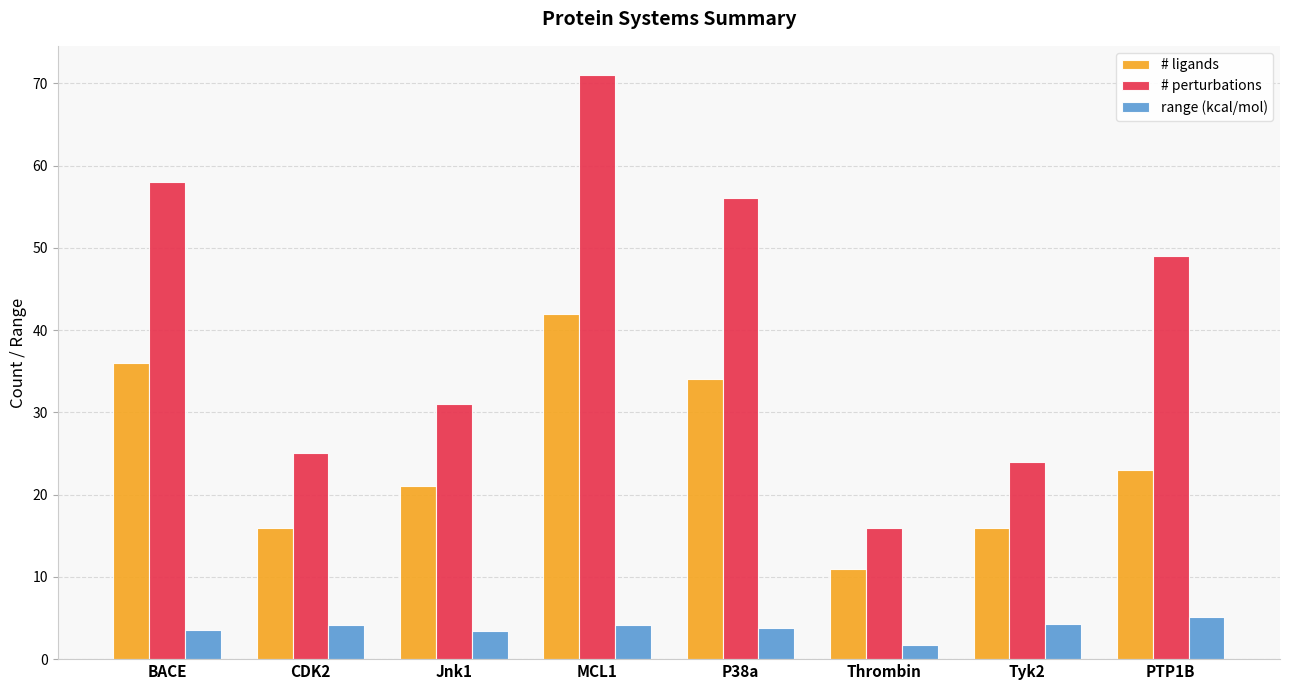

How many values in the # ligands series are below 23?

4